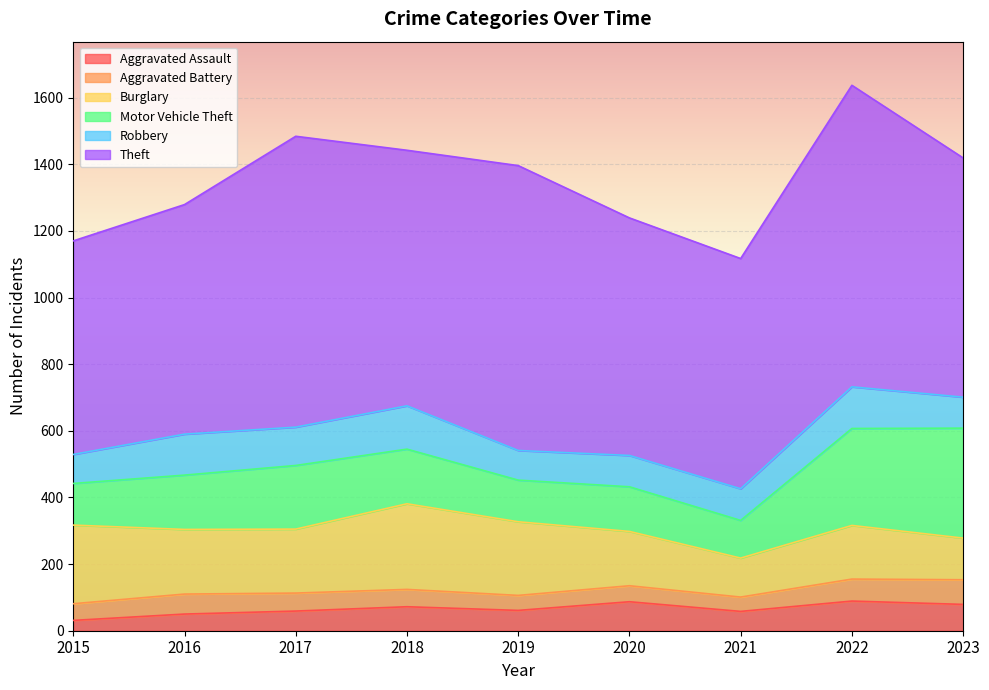

What is the sum of the Theft values at 2017 and 2015?

1514